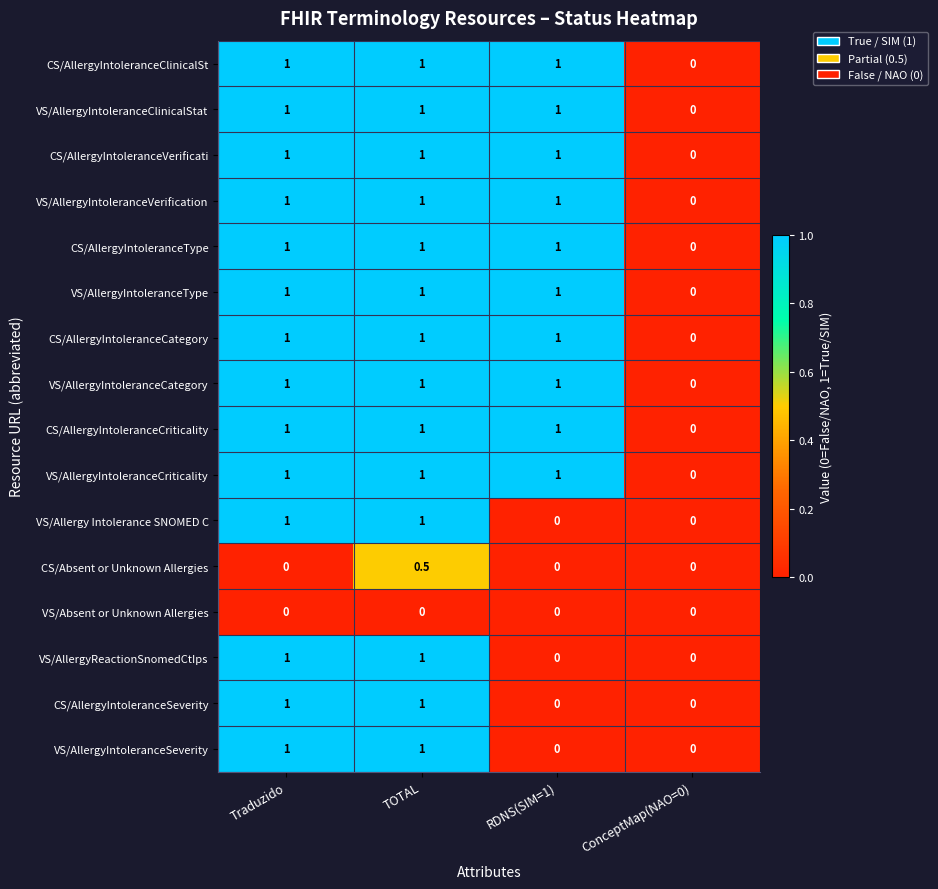

What is the greatest value displayed?

1.0